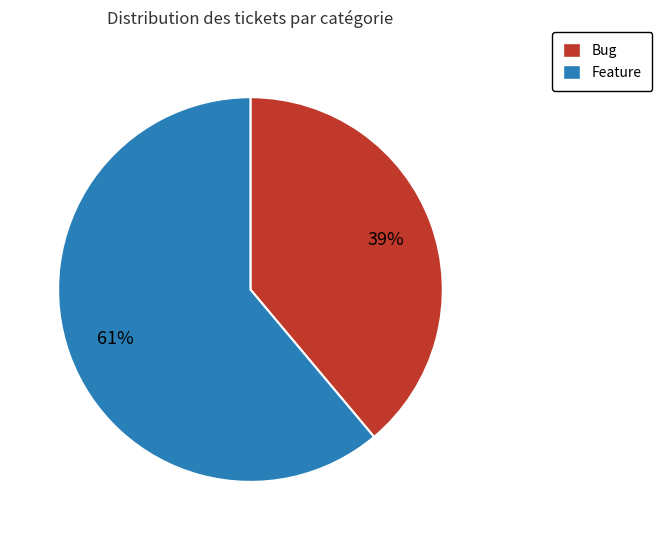

To the nearest percent, what percentage of the pie is Bug?

39%